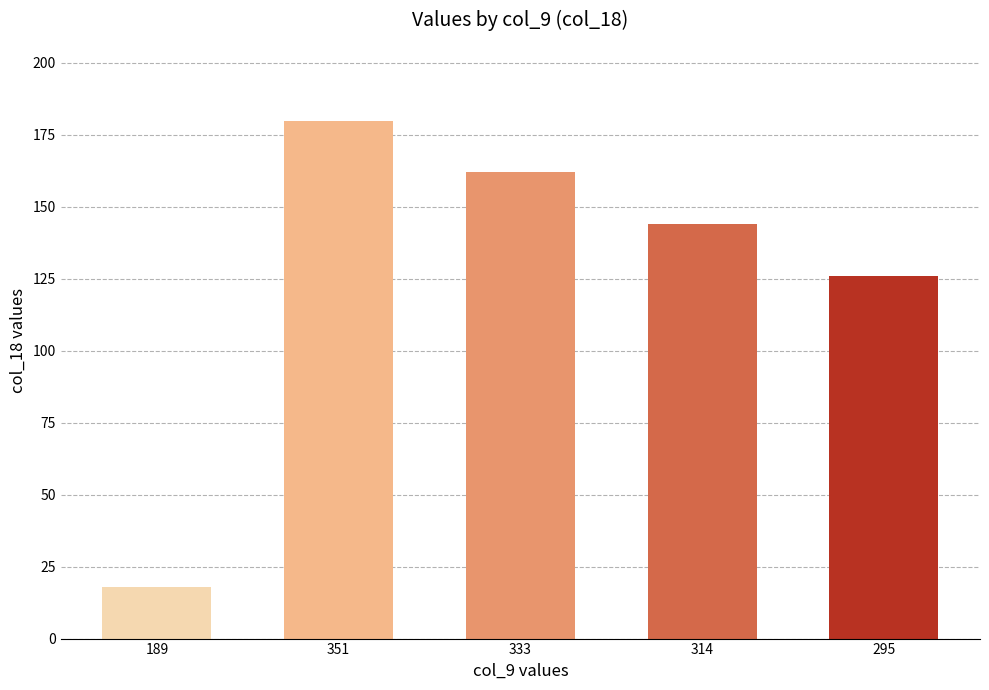

What value does the data have at 295, to the nearest 50?

150